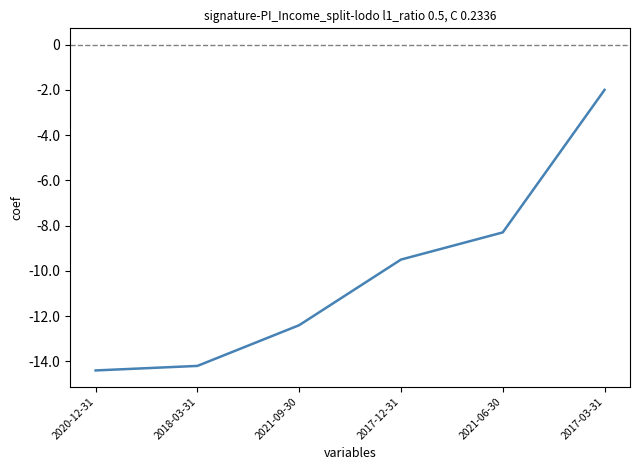

What is the average value?

-10133